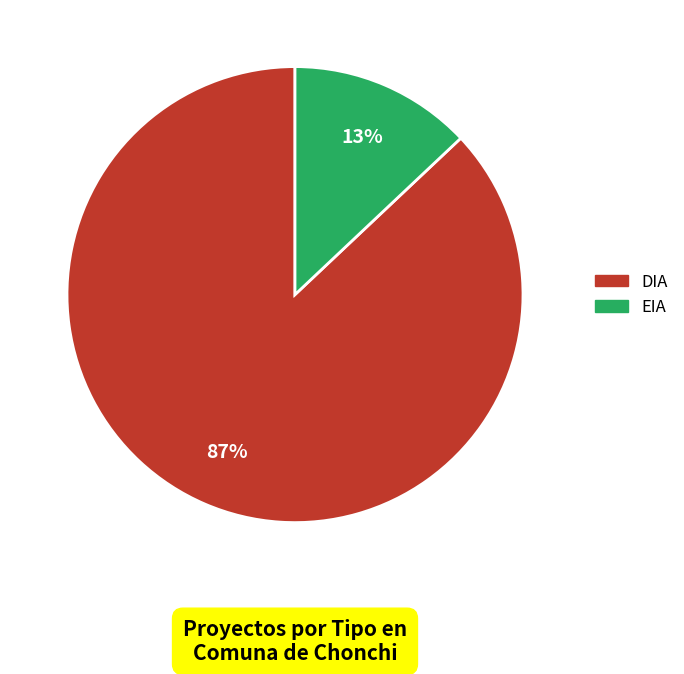

Is the sum of DIA and EIA greater than half?

Yes